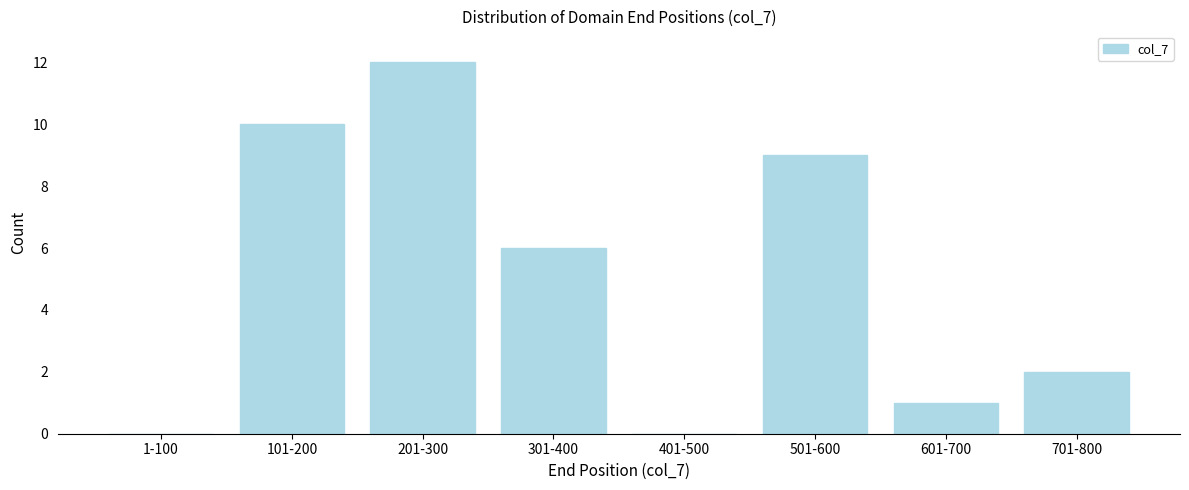

Reading left to right, list all the values displayed in this chart.

1-100=0	101-200=10	201-300=12	301-400=6	401-500=0	501-600=9	601-700=1	701-800=2